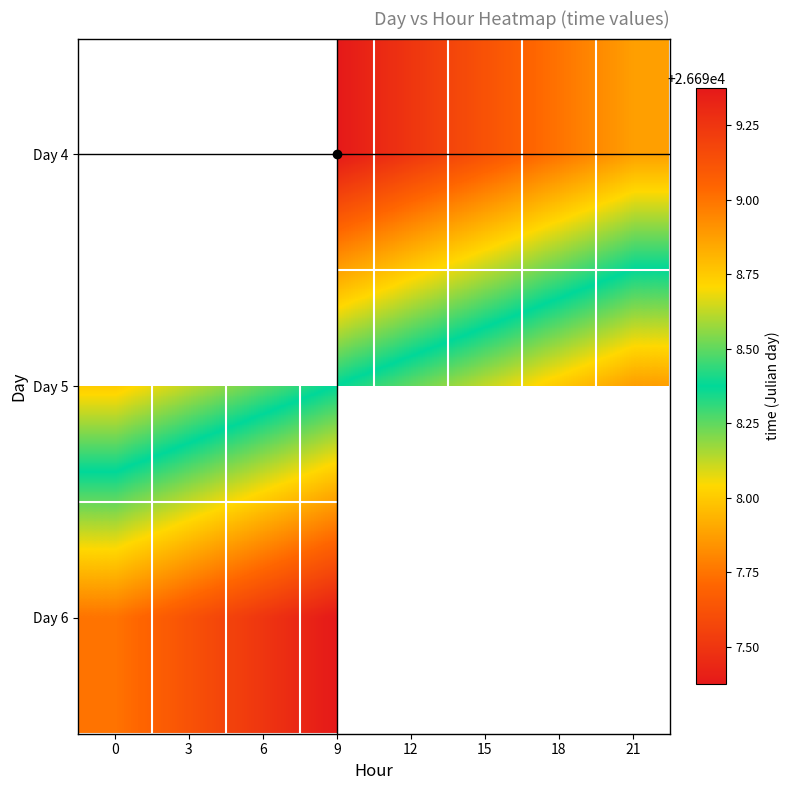

What is the maximum value shown in the chart?

26699.4